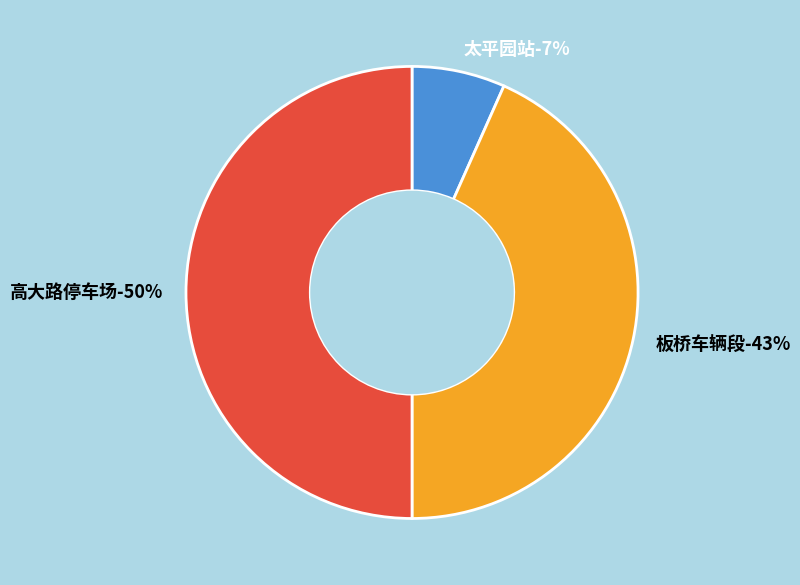

To the nearest percent, what is the difference between the largest and smallest slice percentages?

43%